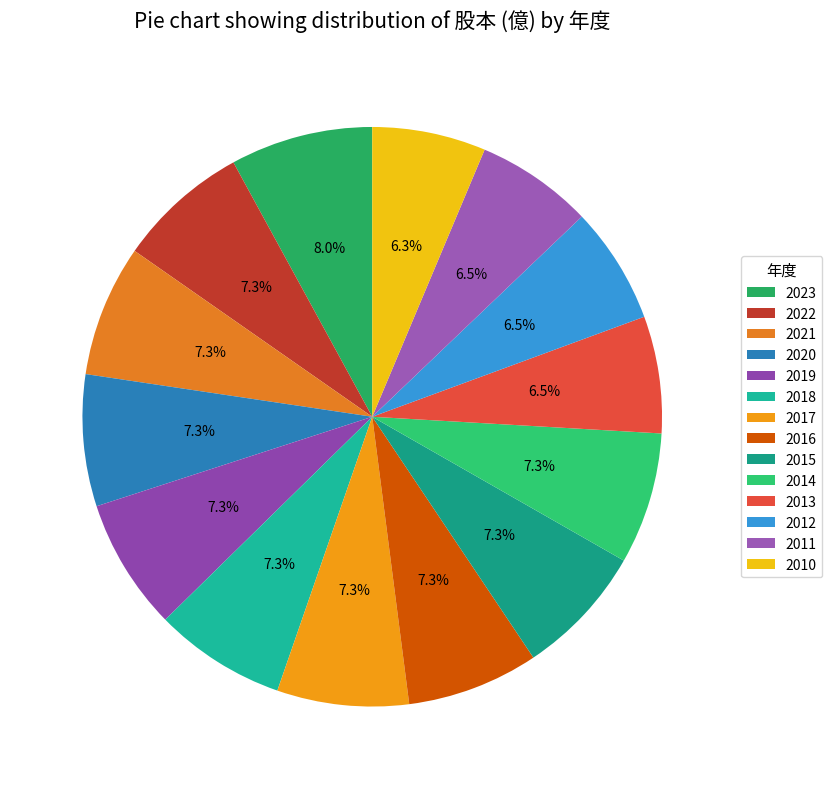

Approximately how many times larger is the value at 2010 compared to 2018?

0.9